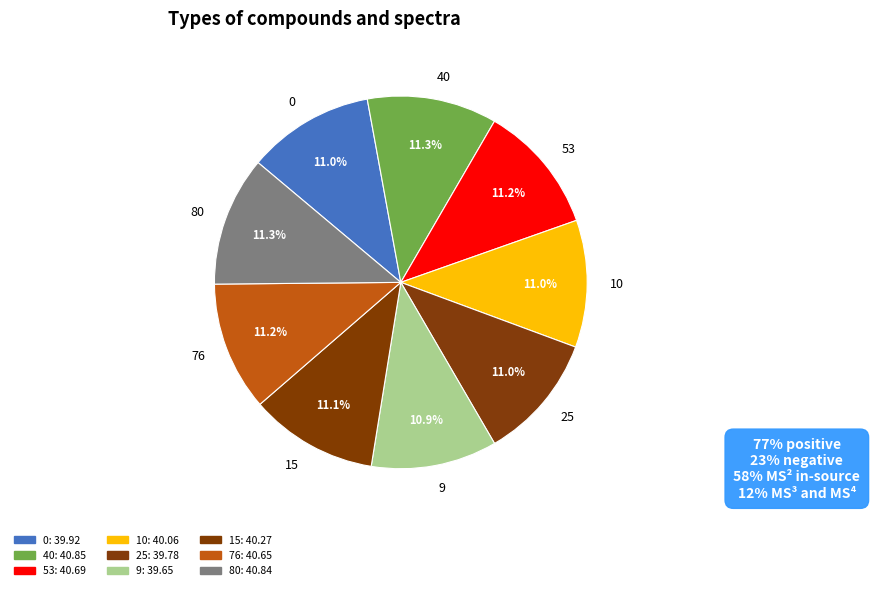

What is the change in value from 10 to 76?

+0.6